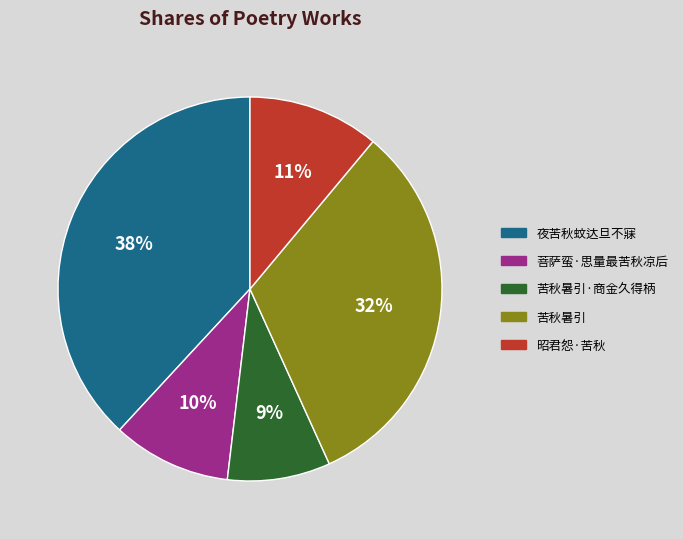

True or false: 菩萨蛮·思量最苦秋凉后 accounts for 23% of the total.

False